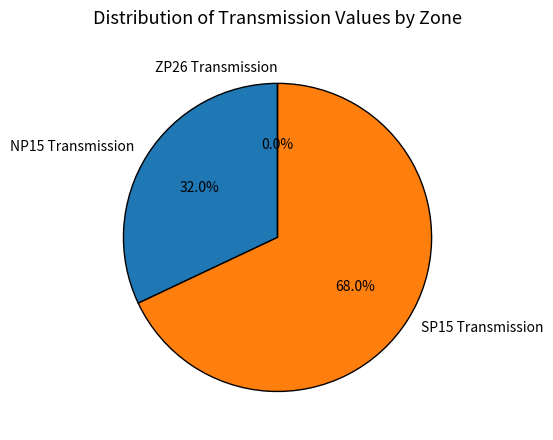

Combined, do SP15 Transmission and ZP26 Transmission account for over 50%?

Yes